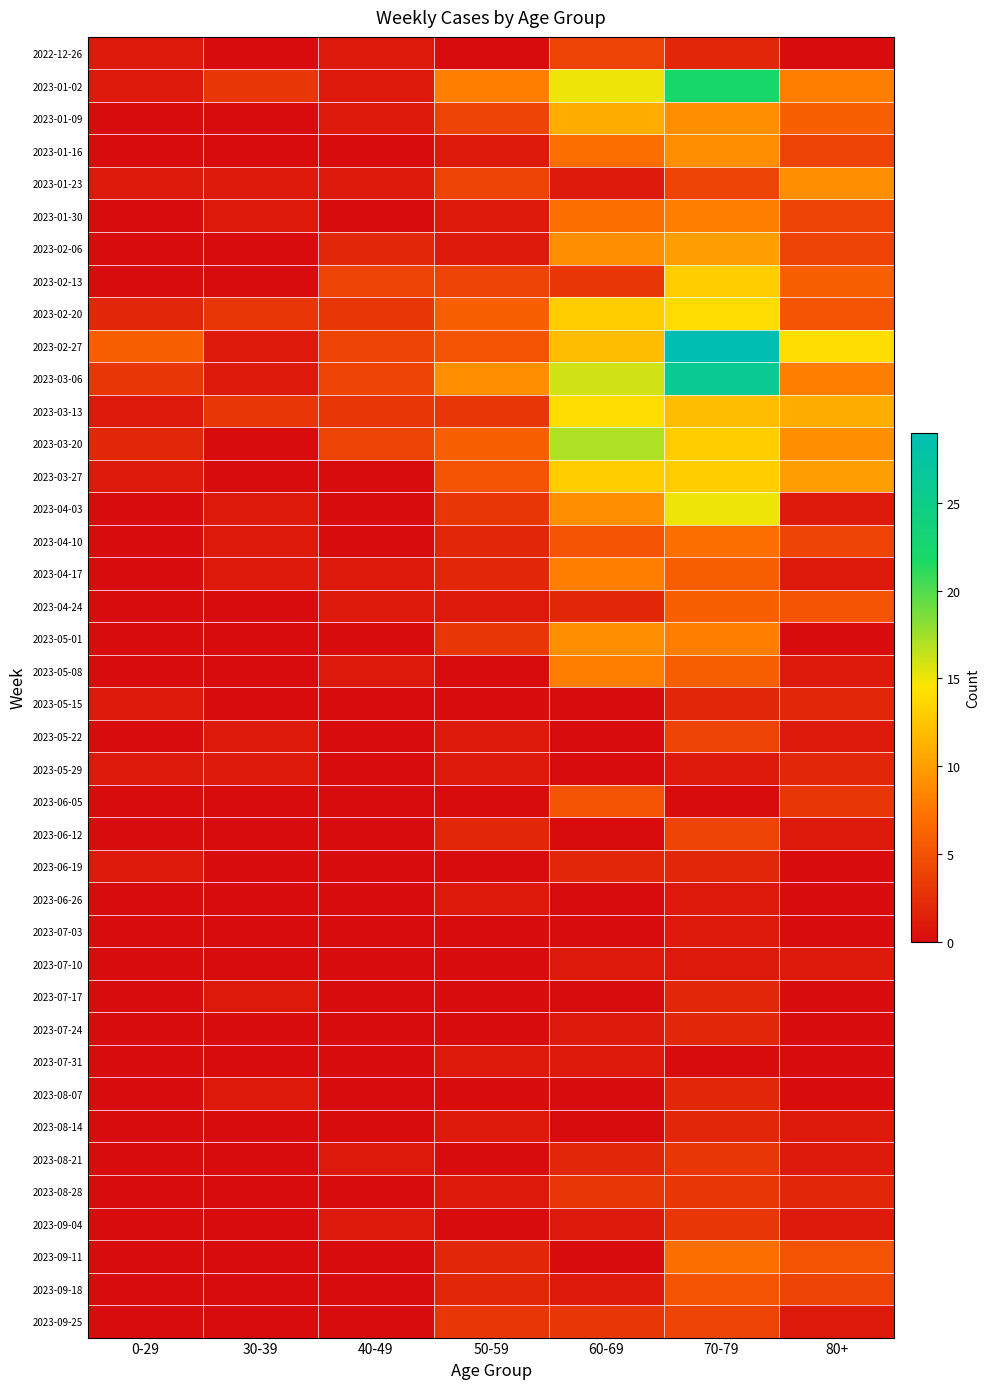

Reading right to left, extract all data points from this chart.

2022-12-26: 80+=0	70-79=2	60-69=4	50-59=0	40-49=1	30-39=0	0-29=1
2023-01-02: 80+=8	70-79=22	60-69=15	50-59=8	40-49=1	30-39=3	0-29=1
2023-01-09: 80+=6	70-79=9	60-69=11	50-59=4	40-49=1	30-39=0	0-29=0
2023-01-16: 80+=4	70-79=9	60-69=7	50-59=1	40-49=0	30-39=0	0-29=0
2023-01-23: 80+=9	70-79=4	60-69=1	50-59=4	40-49=1	30-39=1	0-29=1
2023-01-30: 80+=4	70-79=8	60-69=7	50-59=1	40-49=0	30-39=1	0-29=0
2023-02-06: 80+=4	70-79=10	60-69=9	50-59=1	40-49=2	30-39=0	0-29=0
2023-02-13: 80+=6	70-79=13	60-69=3	50-59=4	40-49=4	30-39=0	0-29=0
2023-02-20: 80+=5	70-79=14	60-69=13	50-59=6	40-49=3	30-39=3	0-29=2
2023-02-27: 80+=14	70-79=29	60-69=12	50-59=5	40-49=4	30-39=1	0-29=6
2023-03-06: 80+=8	70-79=26	60-69=16	50-59=9	40-49=4	30-39=1	0-29=3
2023-03-13: 80+=11	70-79=12	60-69=14	50-59=3	40-49=3	30-39=3	0-29=1
2023-03-20: 80+=9	70-79=13	60-69=17	50-59=6	40-49=4	30-39=0	0-29=2
2023-03-27: 80+=10	70-79=13	60-69=13	50-59=5	40-49=0	30-39=0	0-29=1
2023-04-03: 80+=1	70-79=15	60-69=9	50-59=3	40-49=0	30-39=1	0-29=0
2023-04-10: 80+=4	70-79=7	60-69=5	50-59=2	40-49=0	30-39=1	0-29=0
2023-04-17: 80+=1	70-79=6	60-69=8	50-59=2	40-49=1	30-39=1	0-29=0
2023-04-24: 80+=5	70-79=6	60-69=2	50-59=1	40-49=1	30-39=0	0-29=0
2023-05-01: 80+=0	70-79=8	60-69=9	50-59=3	40-49=0	30-39=0	0-29=0
2023-05-08: 80+=1	70-79=6	60-69=8	50-59=0	40-49=1	30-39=0	0-29=0
2023-05-15: 80+=2	70-79=2	60-69=0	50-59=0	40-49=0	30-39=0	0-29=1
2023-05-22: 80+=1	70-79=4	60-69=0	50-59=1	40-49=0	30-39=1	0-29=0
2023-05-29: 80+=2	70-79=1	60-69=0	50-59=1	40-49=0	30-39=1	0-29=1
2023-06-05: 80+=3	70-79=0	60-69=5	50-59=0	40-49=0	30-39=0	0-29=0
2023-06-12: 80+=1	70-79=4	60-69=0	50-59=2	40-49=0	30-39=0	0-29=0
2023-06-19: 80+=0	70-79=2	60-69=2	50-59=0	40-49=0	30-39=0	0-29=1
2023-06-26: 80+=0	70-79=1	60-69=0	50-59=1	40-49=0	30-39=0	0-29=0
2023-07-03: 80+=0	70-79=1	60-69=0	50-59=0	40-49=0	30-39=0	0-29=0
2023-07-10: 80+=1	70-79=1	60-69=1	50-59=0	40-49=0	30-39=0	0-29=0
2023-07-17: 80+=0	70-79=2	60-69=0	50-59=0	40-49=0	30-39=1	0-29=0
2023-07-24: 80+=0	70-79=2	60-69=1	50-59=0	40-49=0	30-39=0	0-29=0
2023-07-31: 80+=0	70-79=0	60-69=1	50-59=1	40-49=0	30-39=0	0-29=0
2023-08-07: 80+=0	70-79=2	60-69=0	50-59=0	40-49=0	30-39=1	0-29=0
2023-08-14: 80+=1	70-79=2	60-69=0	50-59=1	40-49=0	30-39=0	0-29=0
2023-08-21: 80+=1	70-79=3	60-69=2	50-59=0	40-49=1	30-39=0	0-29=0
2023-08-28: 80+=2	70-79=3	60-69=3	50-59=1	40-49=0	30-39=0	0-29=0
2023-09-04: 80+=1	70-79=3	60-69=1	50-59=0	40-49=1	30-39=0	0-29=0
2023-09-11: 80+=5	70-79=7	60-69=0	50-59=2	40-49=0	30-39=0	0-29=0
2023-09-18: 80+=4	70-79=5	60-69=1	50-59=2	40-49=0	30-39=0	0-29=0
2023-09-25: 80+=1	70-79=4	60-69=3	50-59=3	40-49=0	30-39=0	0-29=0